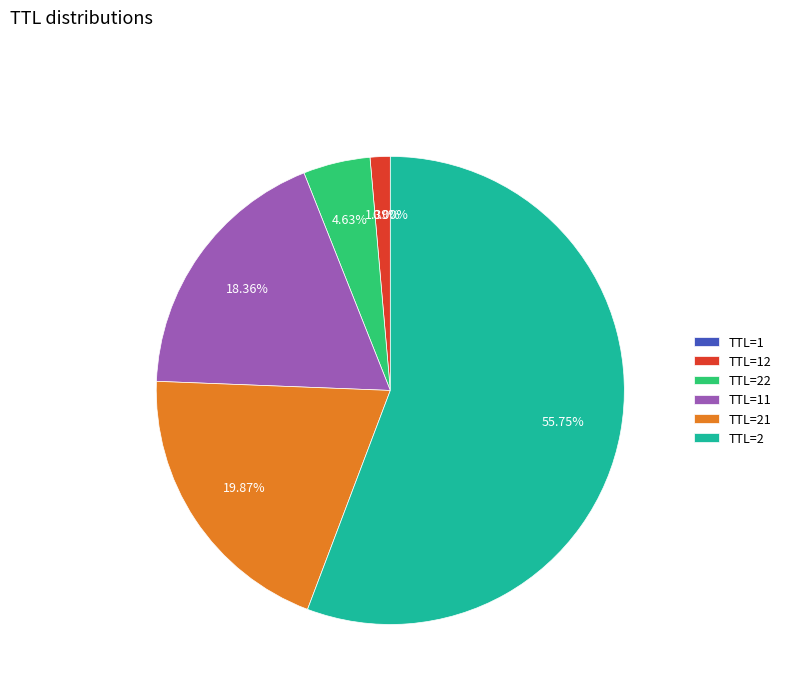

Which category accounts for the majority?

TTL=2